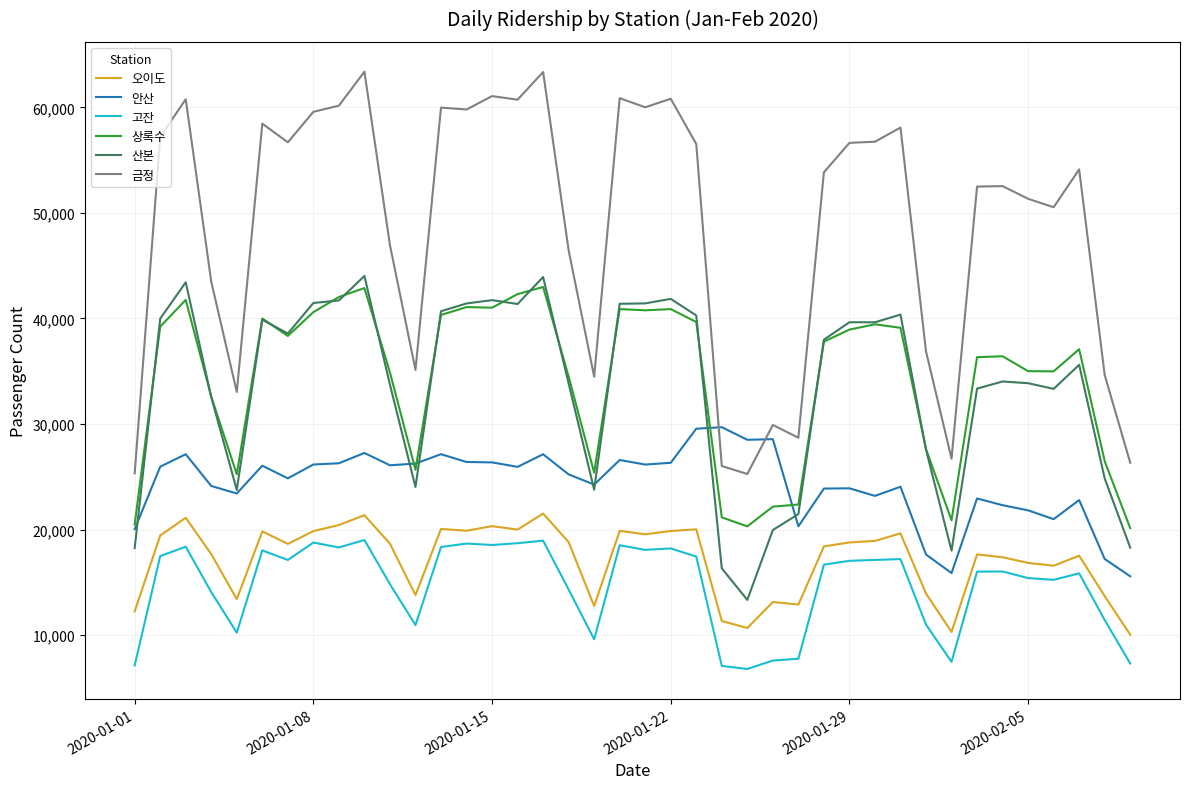

True or false: 상록수 and 오이도 intersect in this chart.

False